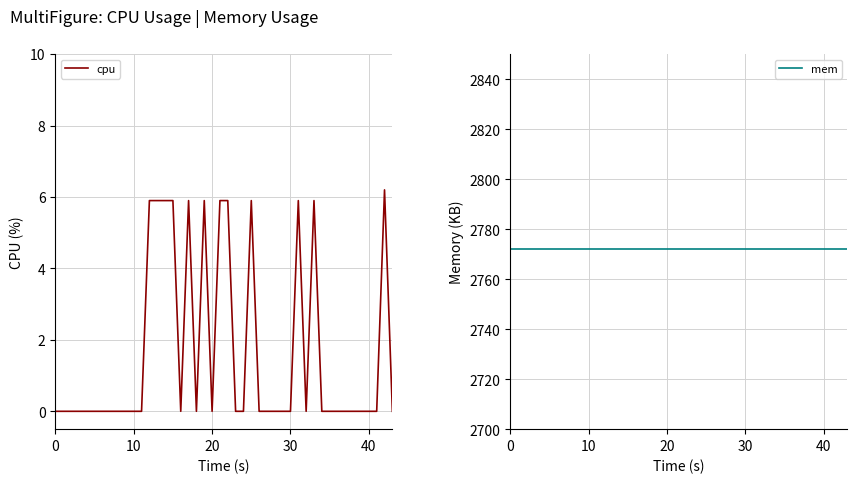

What is the difference between the maximum and minimum values in the cpu series?

6.2